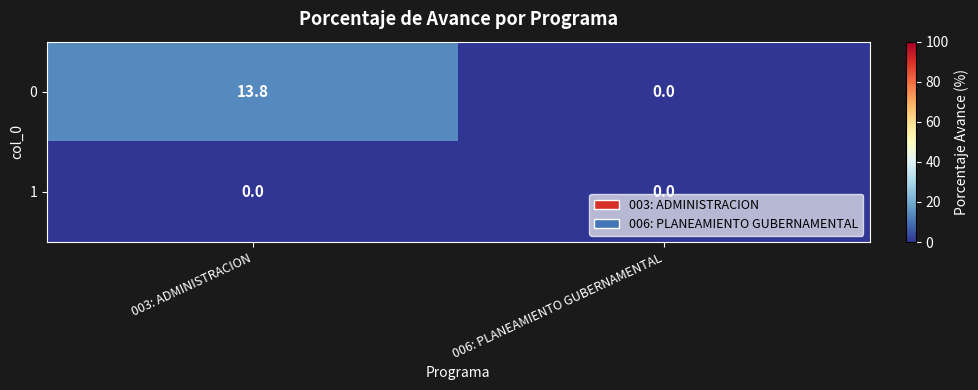

Which label corresponds to the largest value in the chart?

003: ADMINISTRACION